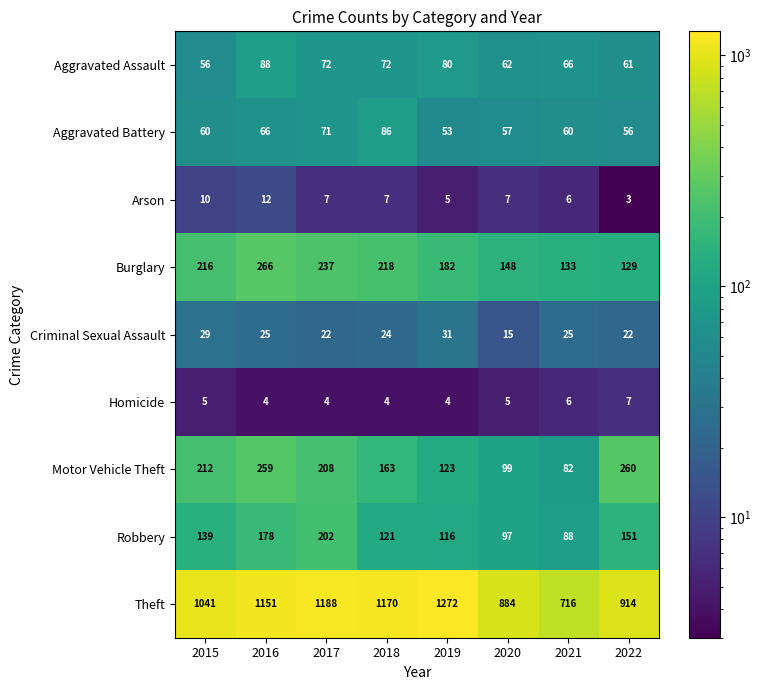

What is the highest value of the Aggravated Battery series?

86